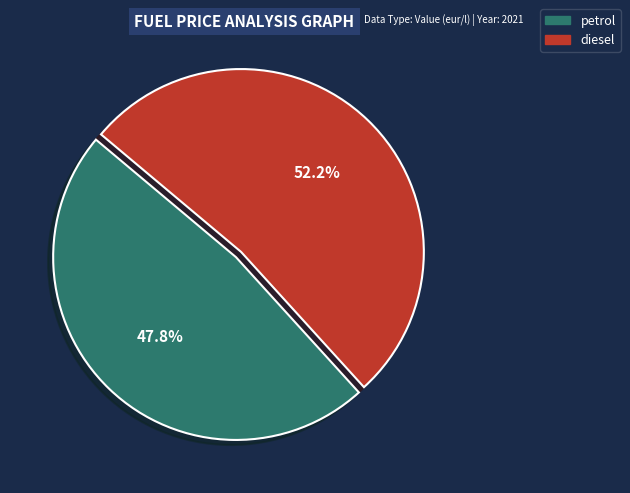

Does petrol represent more than half of the total?

No